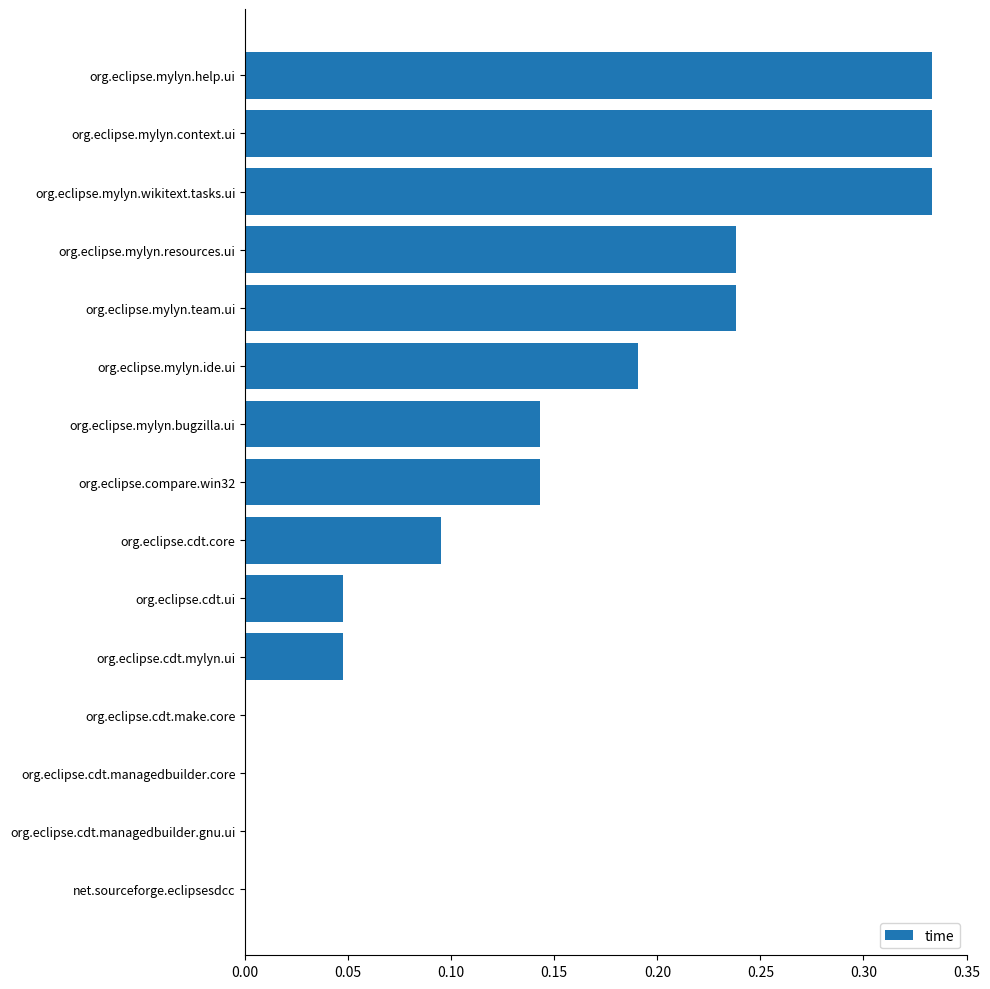

What is the sum of the values at org.eclipse.mylyn.wikitext.tasks.ui and org.eclipse.mylyn.bugzilla.ui?

0.5